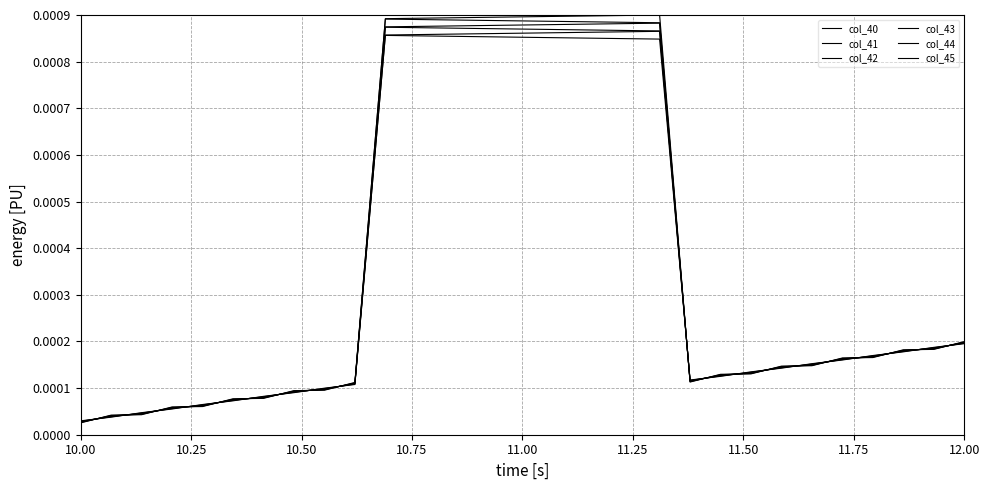

At which label does col_45 reach its minimum?

10.00